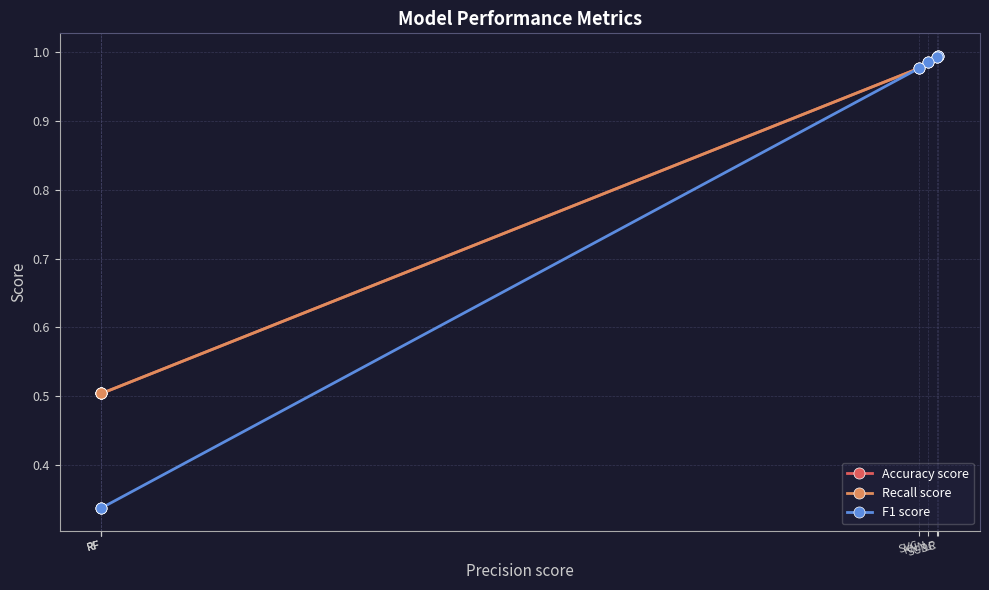

What is the sum of all Accuracy score values?

5.5